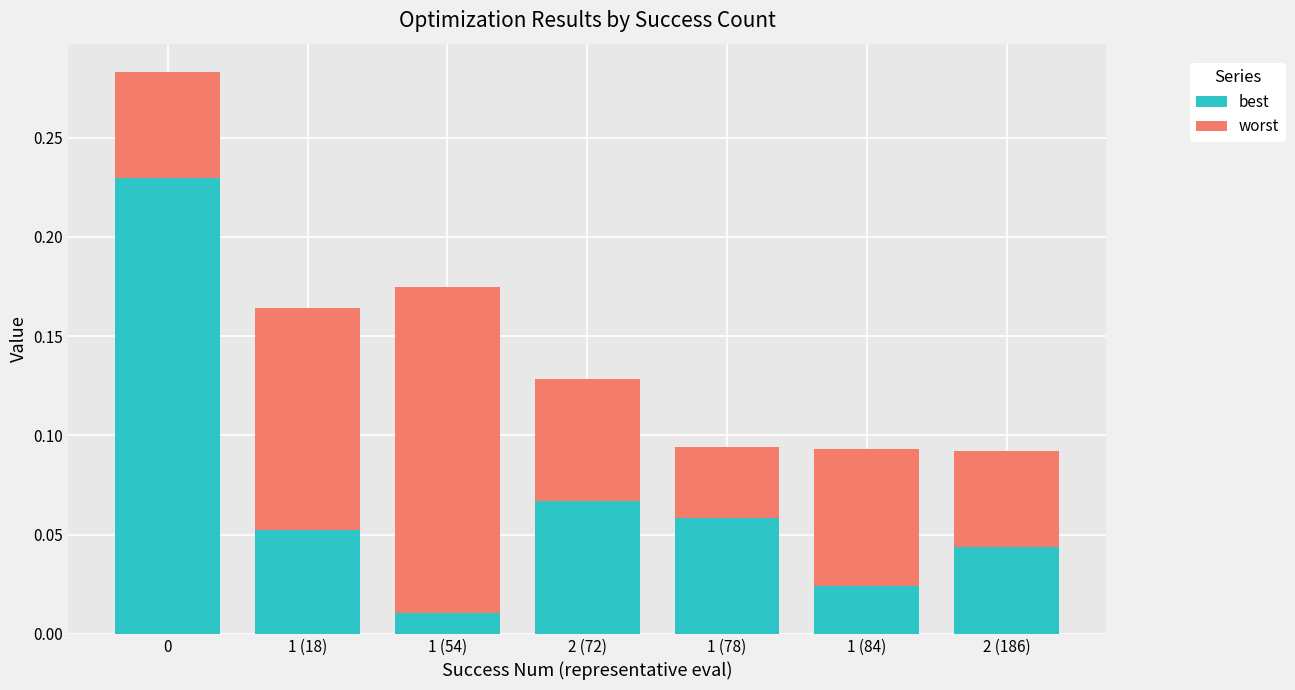

Does the chart contain stacked bars?

Yes